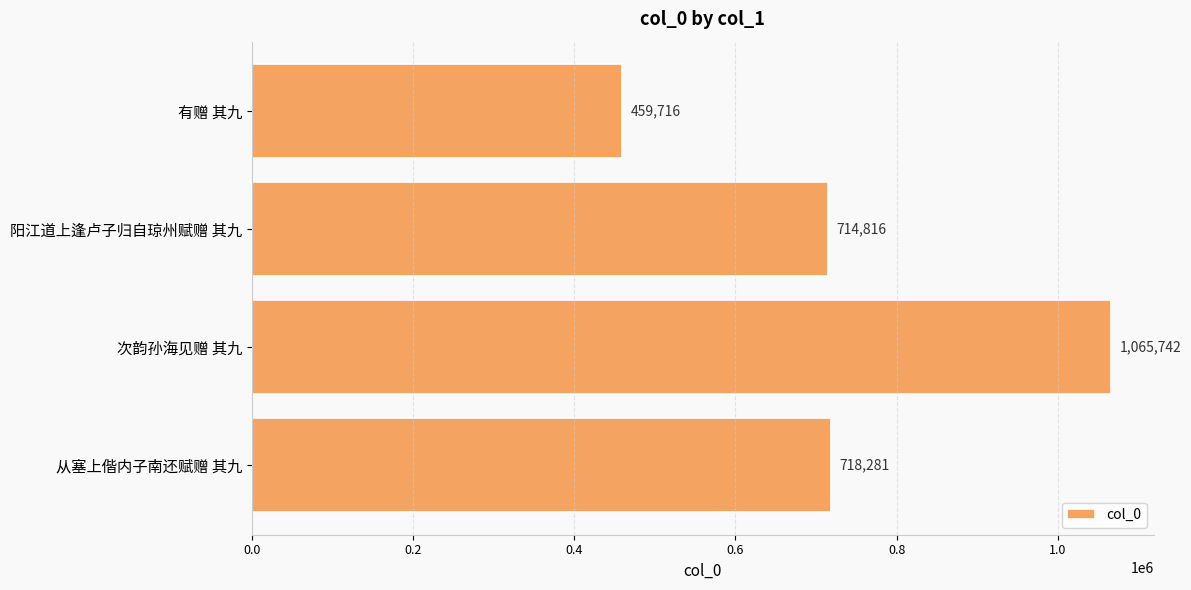

What is the greatest value displayed?

1065742